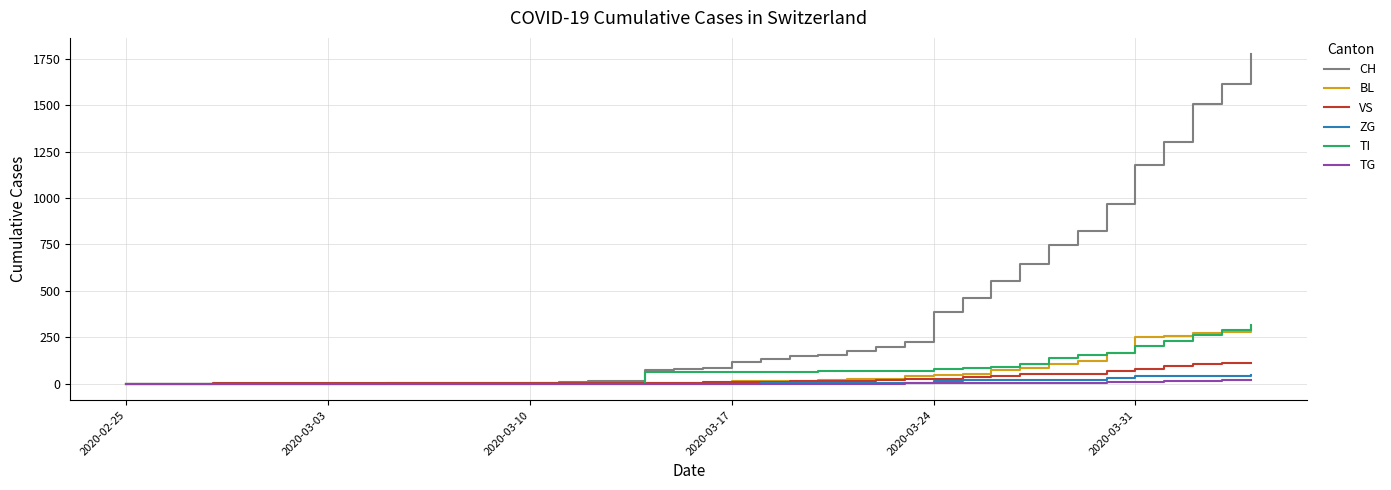

What is the average value of the TG series?

3